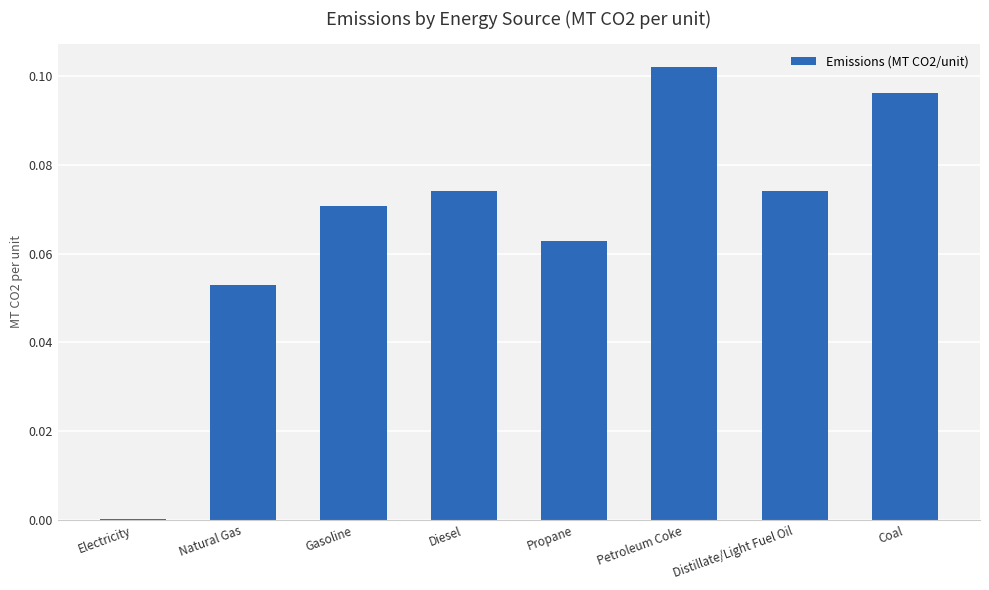

Between Electricity and Distillate/Light Fuel Oil, which is larger?

Distillate/Light Fuel Oil